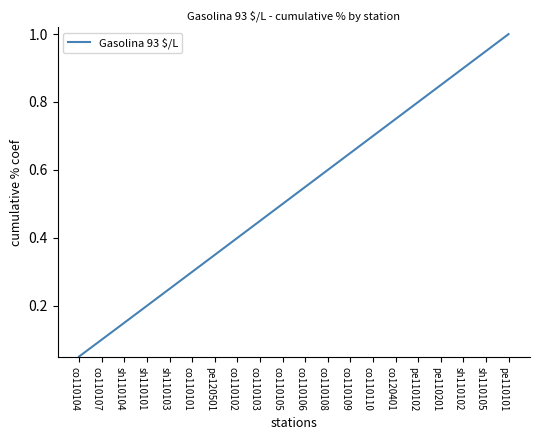

What is the difference between the maximum and minimum values?

1.0